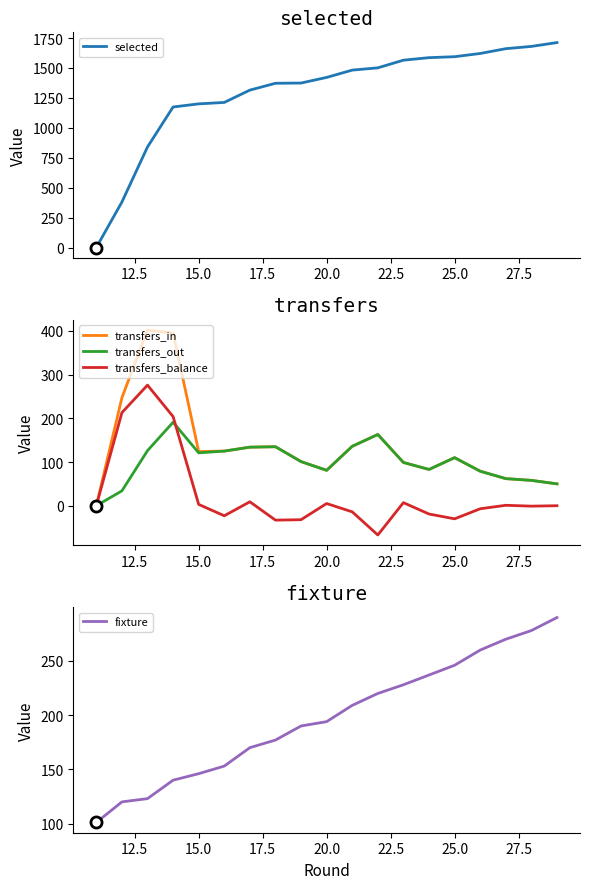

How many values in the transfers_out series are below 101?

9